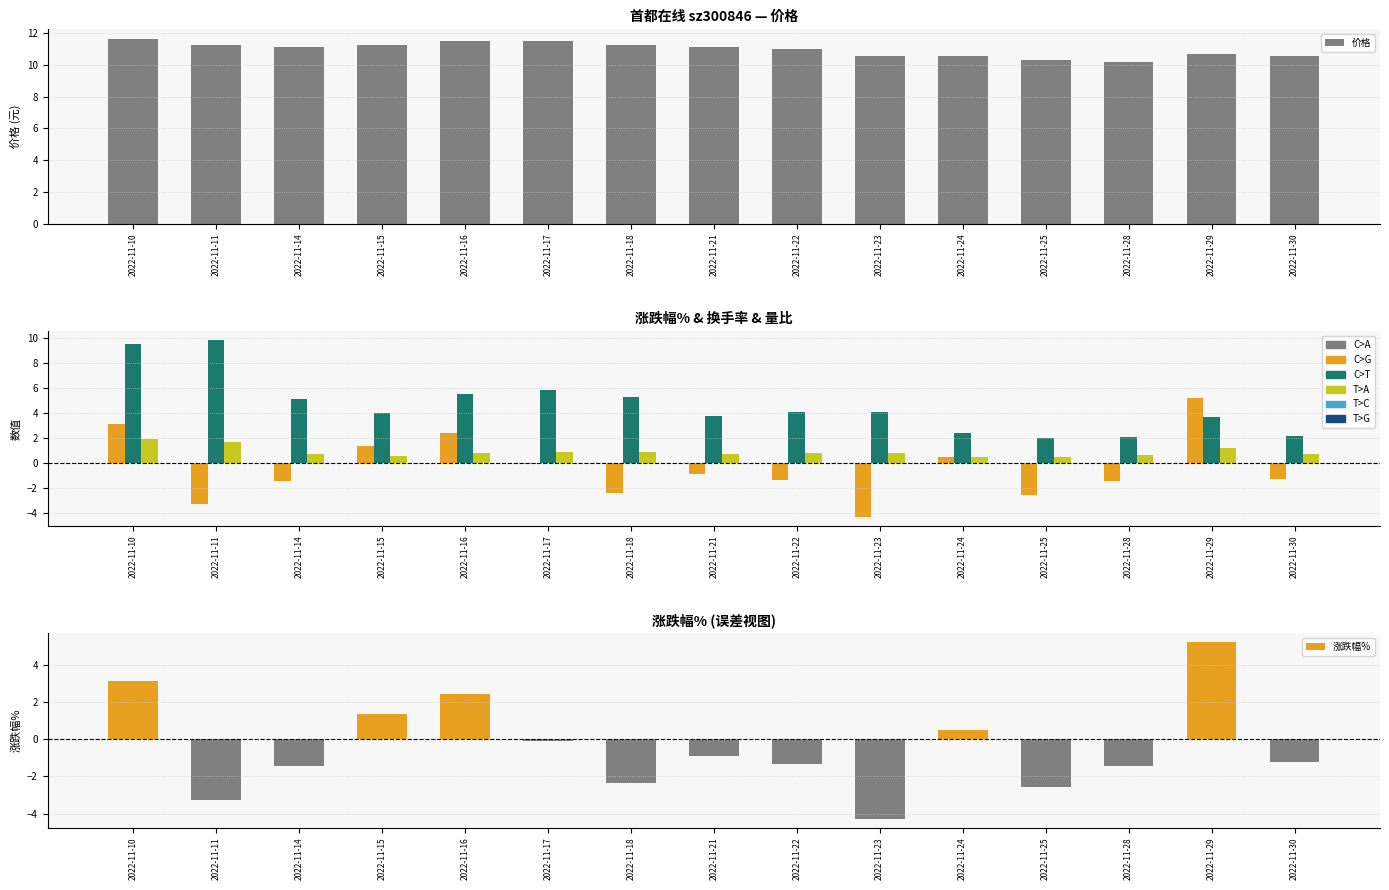

What is the value of the 价格 bar at the 9th from the left?

11.0